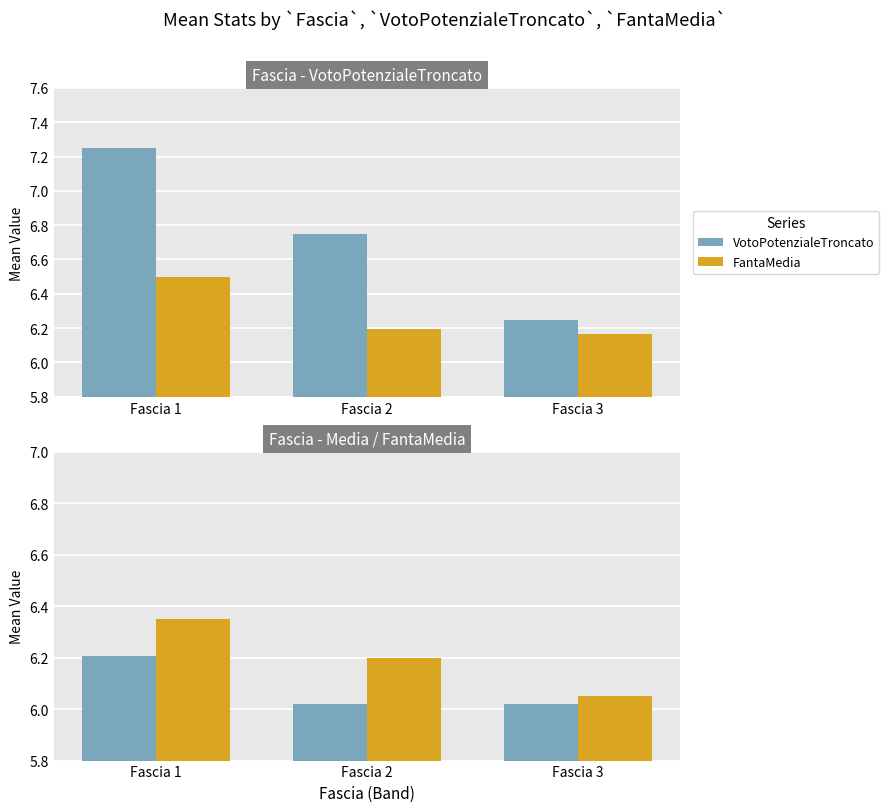

Count the Media values in the range 6 to 7.

3